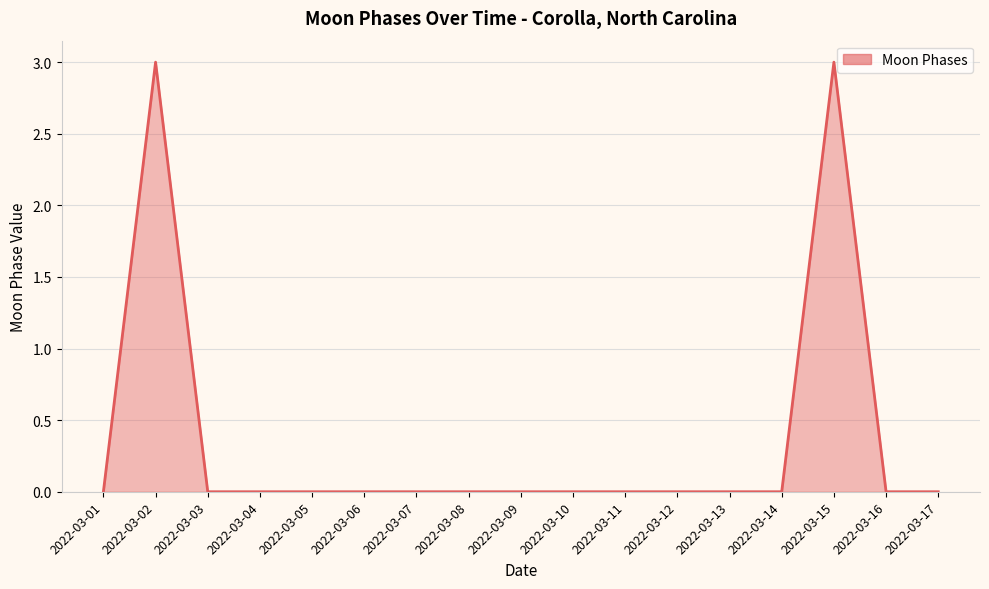

Which has a higher value, 2022-03-15 or 2022-03-01?

2022-03-15